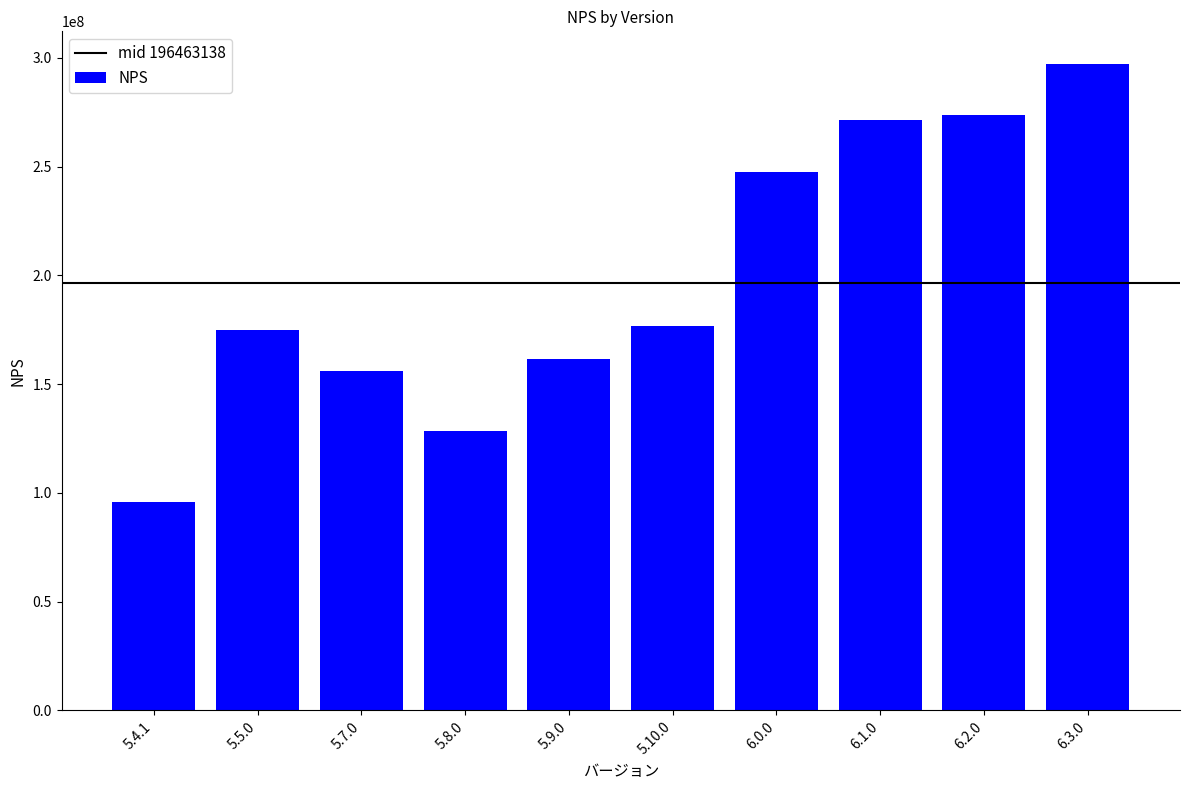

Where is the data nearest to the value 196463137?

5.10.0